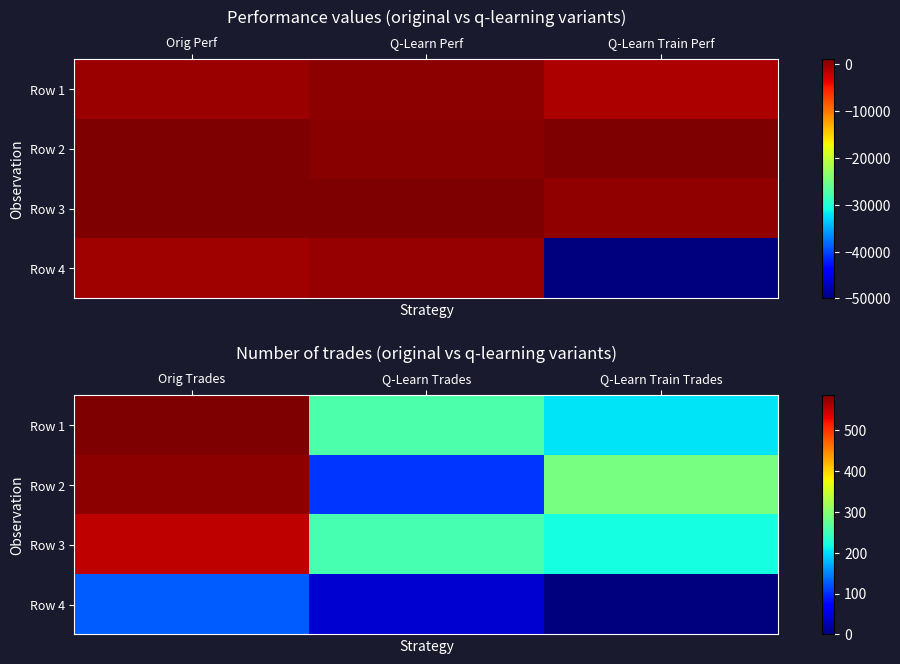

At Orig Trades, list the series in order from largest to smallest.

Row 1, Row 2, Row 3, Row 4